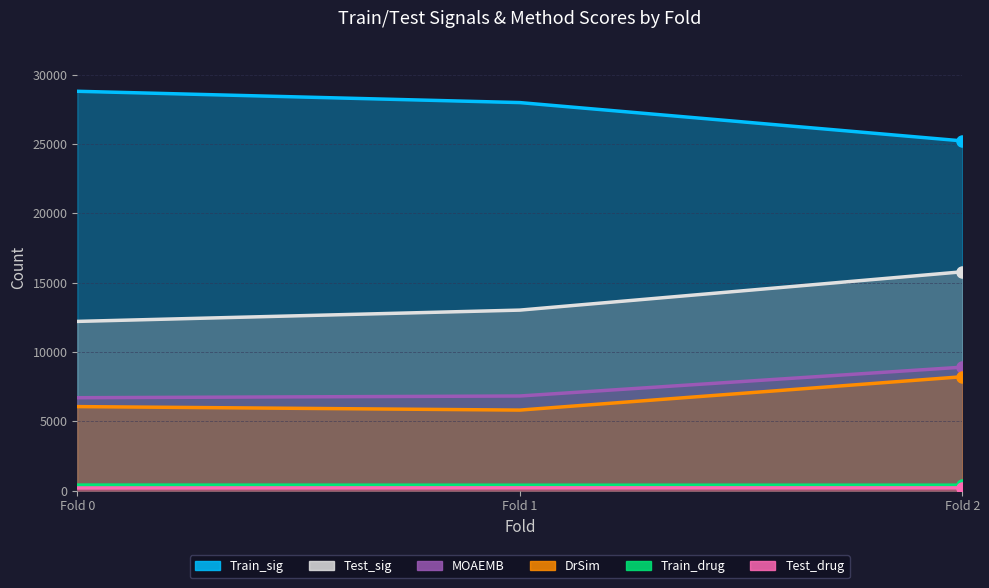

Between 0 and 2, which series saw the biggest shift?

Train_sig